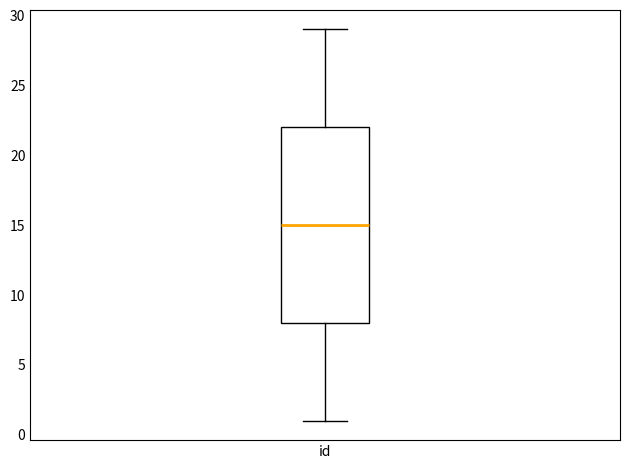

Read this box plot against the y-axis: the position of the median line, the range covered by the box, and the ends of both whiskers. The values are not printed on the chart, so give them approximately, as read against the axis.

median 15, box 8 to 22, whiskers 1 to 29